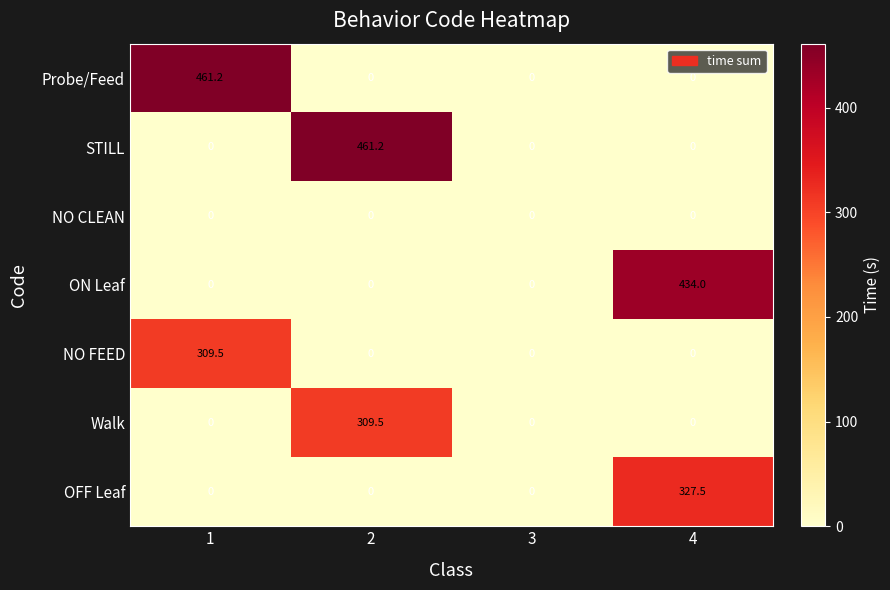

What is the total value across all series at 4?

761.5